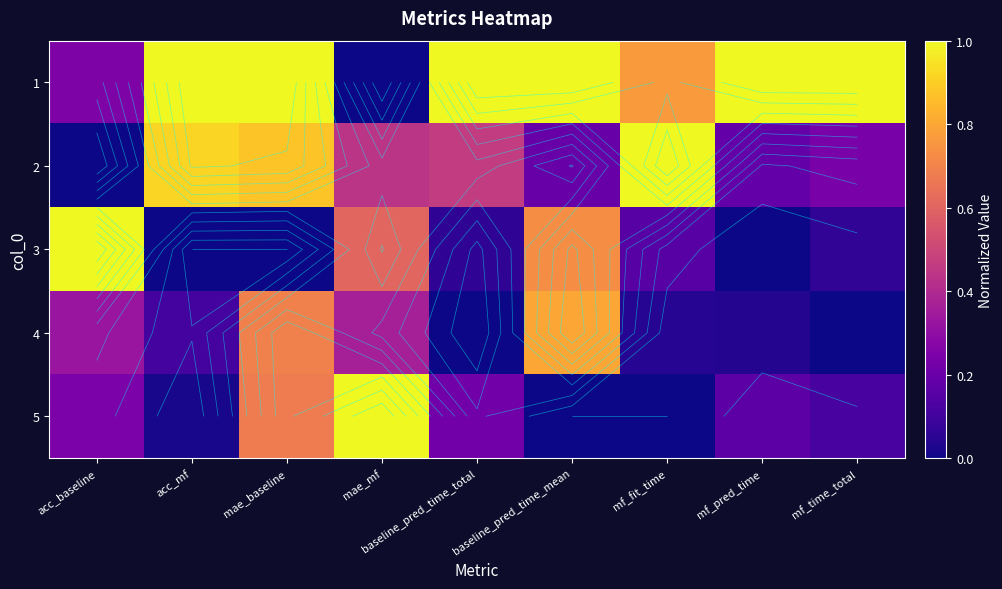

Between baseline_pred_time_total and mf_pred_time, which series saw the biggest shift?

2